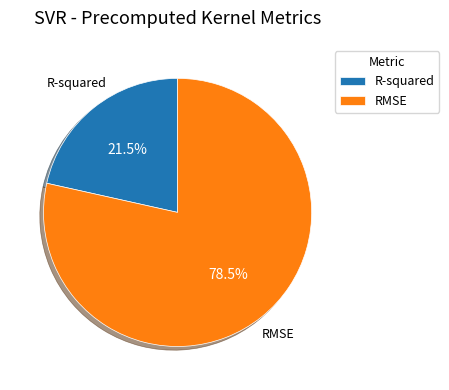

True or false: RMSE accounts for 68% of the total.

False